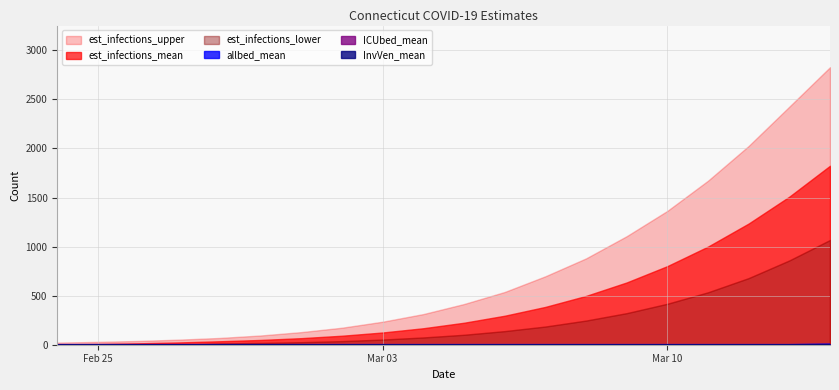

True or false: InvVen_mean has more than 0 points higher than both neighbors.

False